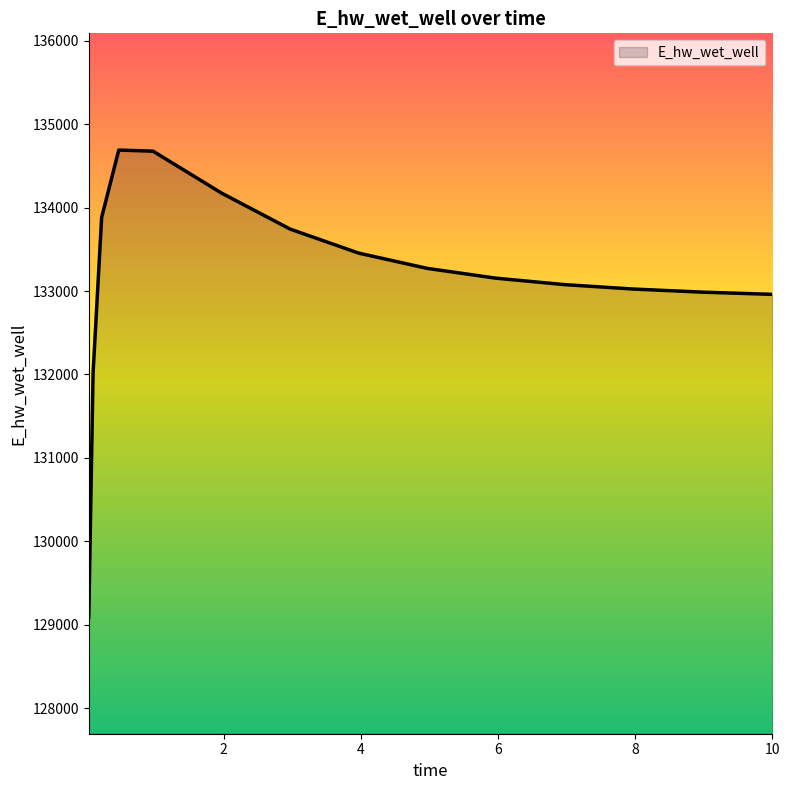

What is the smallest value displayed?

129093.3